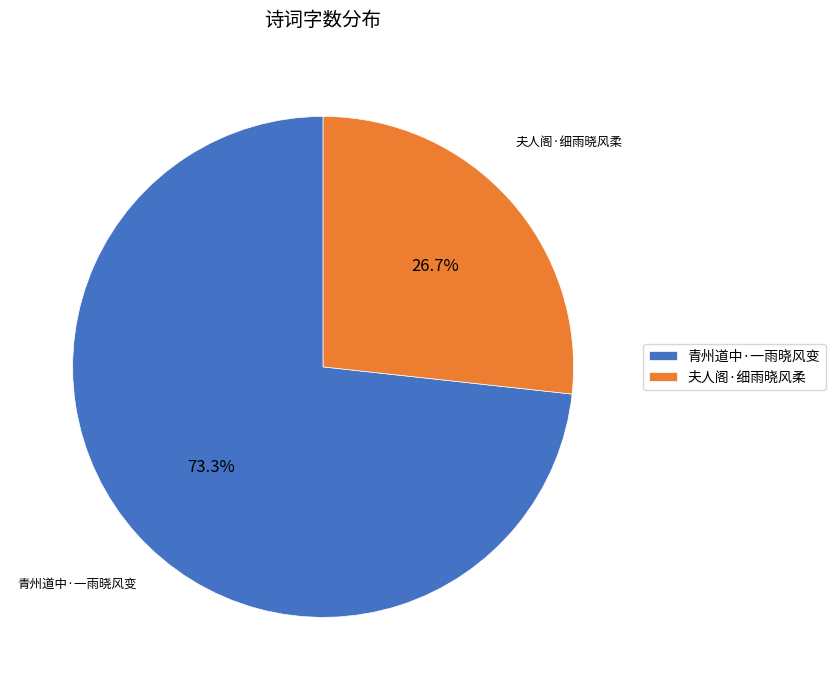

What percentage is the 青州道中·一雨晓风变 slice, to the nearest percent?

73%